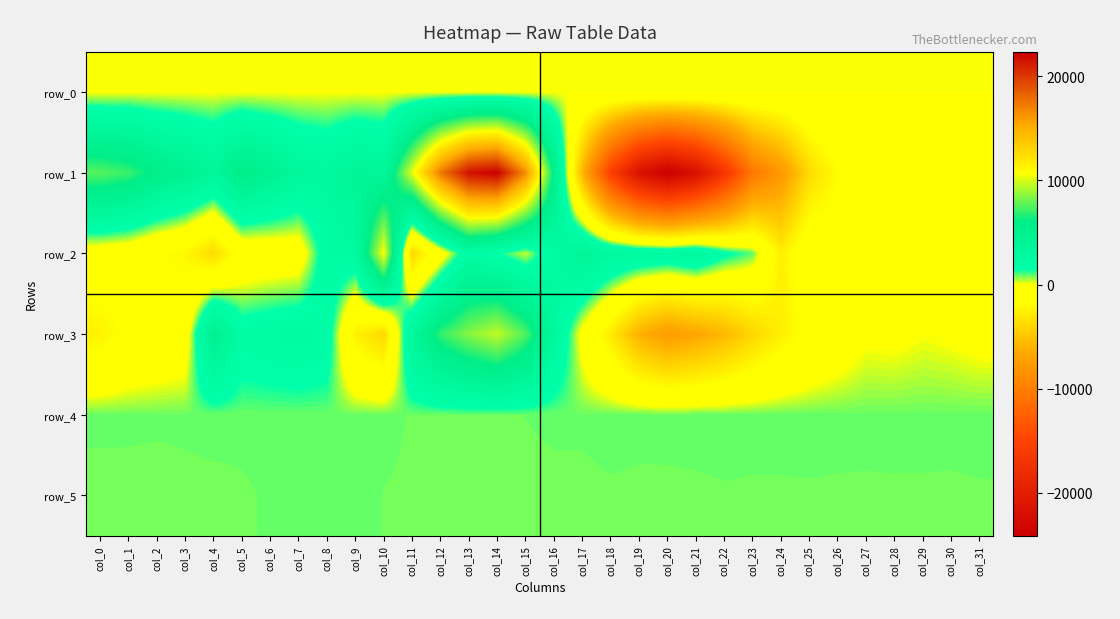

Which series changed the most between col_1 and col_31?

row_1